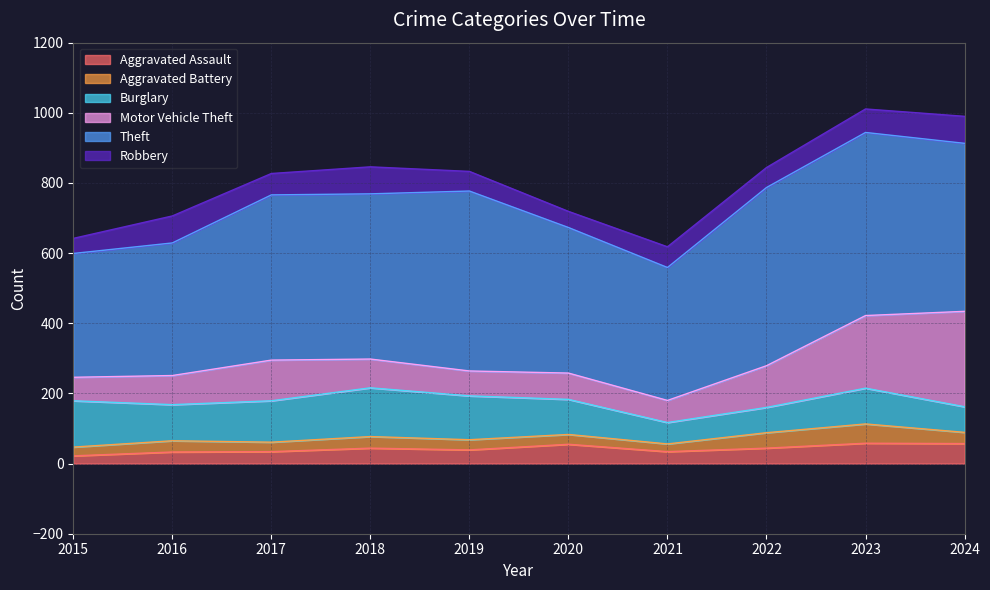

What is the value of the Motor Vehicle Theft point at the 3rd from the left?

116